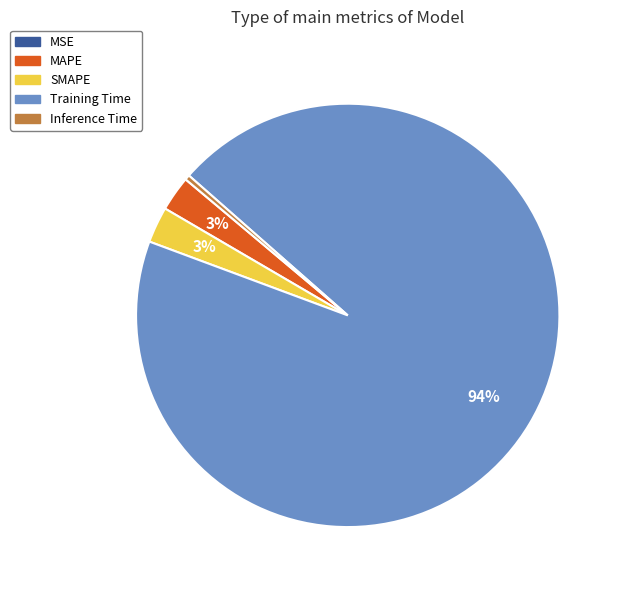

Is the sum of SMAPE and Inference Time greater than half?

No